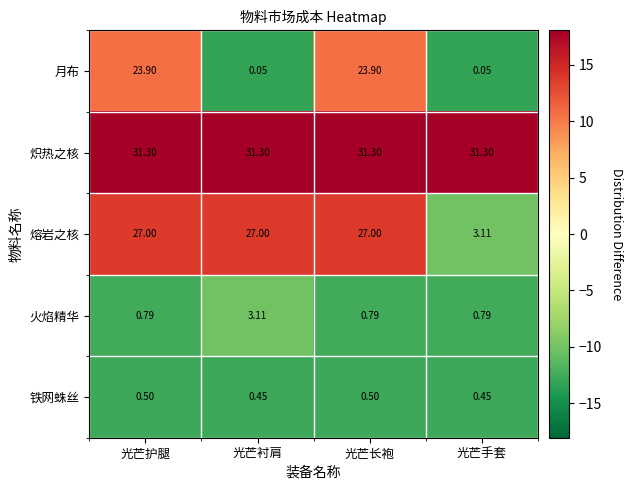

Between 光芒护腿 and 光芒手套, which series saw the biggest shift?

熔岩之核